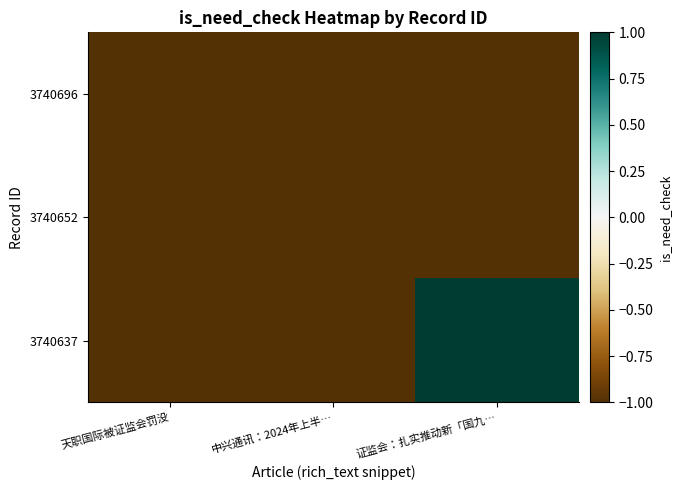

Reading right to left, extract all data points from this chart.

3740696: 证监会：扎实推动新「国九…=-1	中兴通讯：2024年上半…=-1	天职国际被证监会罚没=-1
3740652: 证监会：扎实推动新「国九…=-1	中兴通讯：2024年上半…=-1	天职国际被证监会罚没=-1
3740637: 证监会：扎实推动新「国九…=1	中兴通讯：2024年上半…=-1	天职国际被证监会罚没=-1